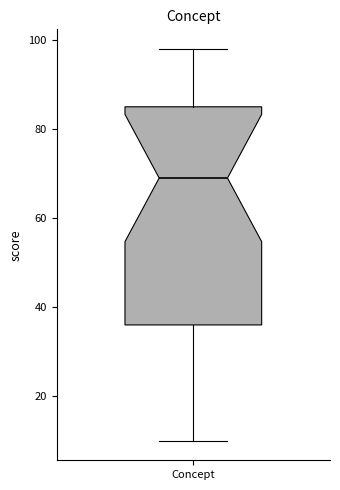

Transcribe this box plot: give where the median line is, the range the box spans, and where the two whiskers end, as read against the y-axis. The values are not printed on the chart, so give them approximately, as read against the axis.

median 70, box 36 to 86, whiskers 10 to 98